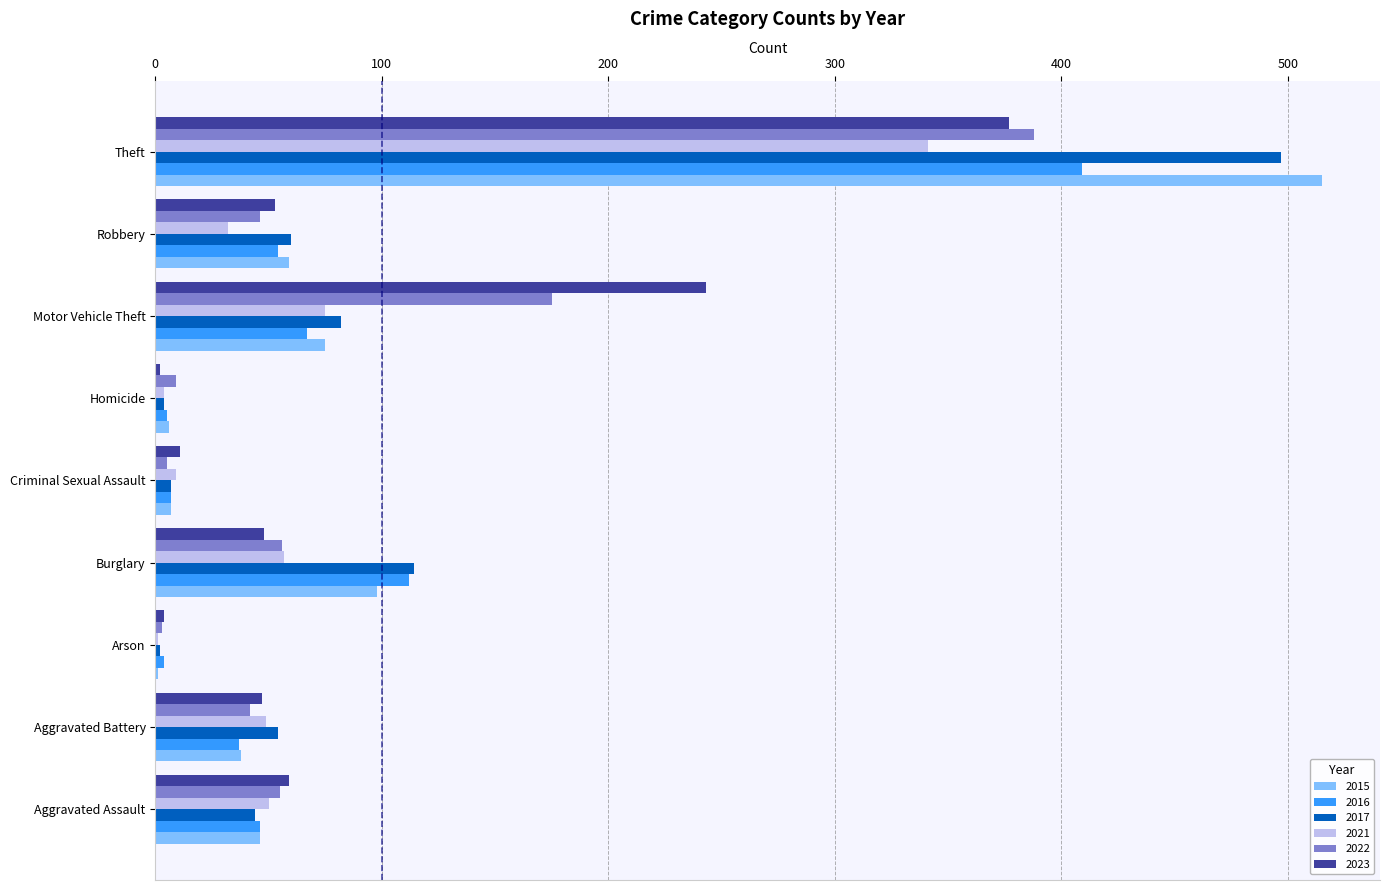

What is the sum of the 2023 values at Arson and Aggravated Battery?

51